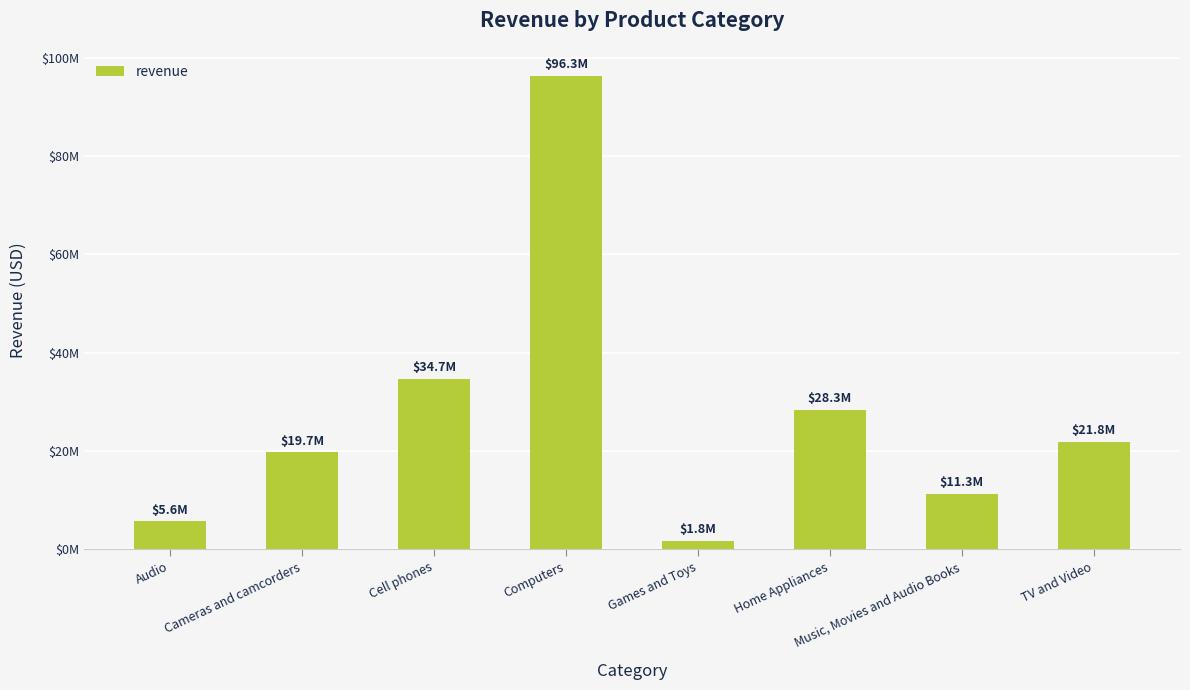

Reading left to right, extract all data points from this chart.

Audio=5646254	Cameras and camcorders=19713866	Cell phones=34689335	Computers=96347579	Games and Toys=1771085	Home Appliances=28309935	Music, Movies and Audio Books=11256936	TV and Video=21784064